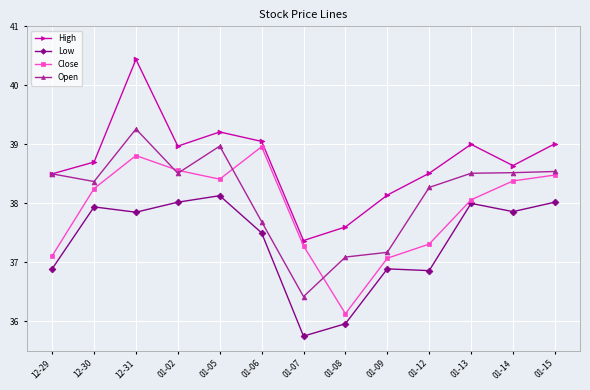

True or false: Close has a value of 37.3 at 01-12.

True